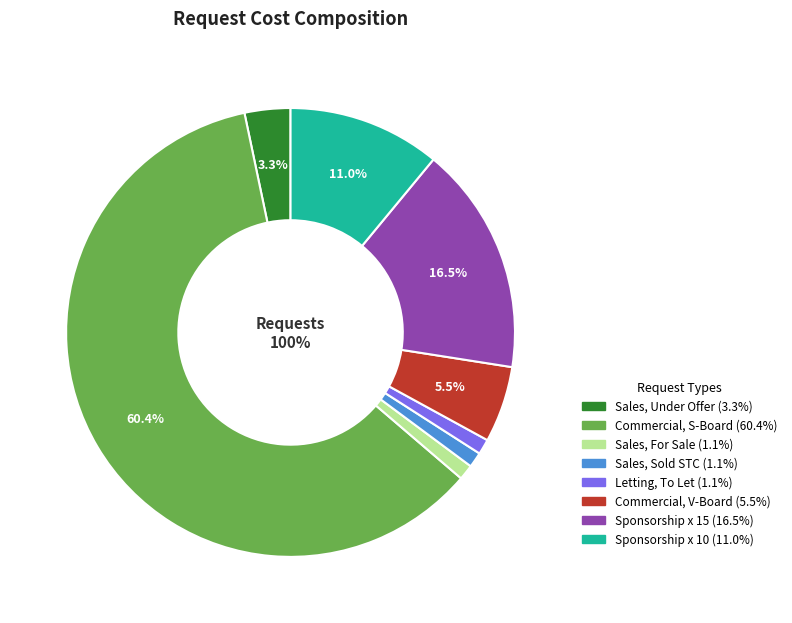

How much of the chart is everything except Sales, New Sign, Sold STC?

98.9%